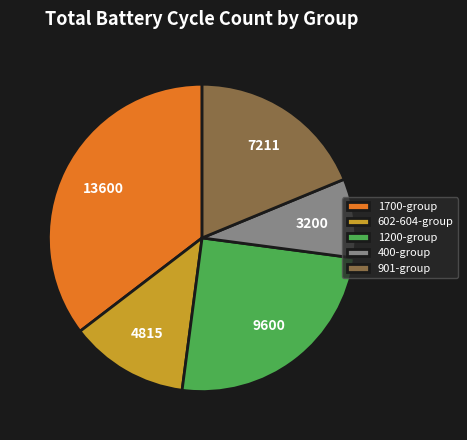

Count the number of slices in the pie.

5